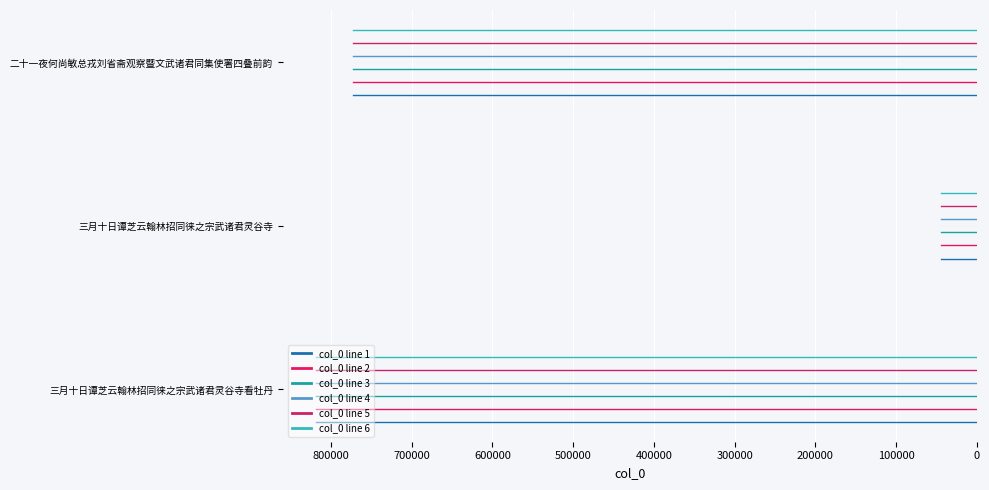

What position from the right is 三月十日谭芝云翰林招同徕之宗武诸君灵谷寺看牡丹?

3